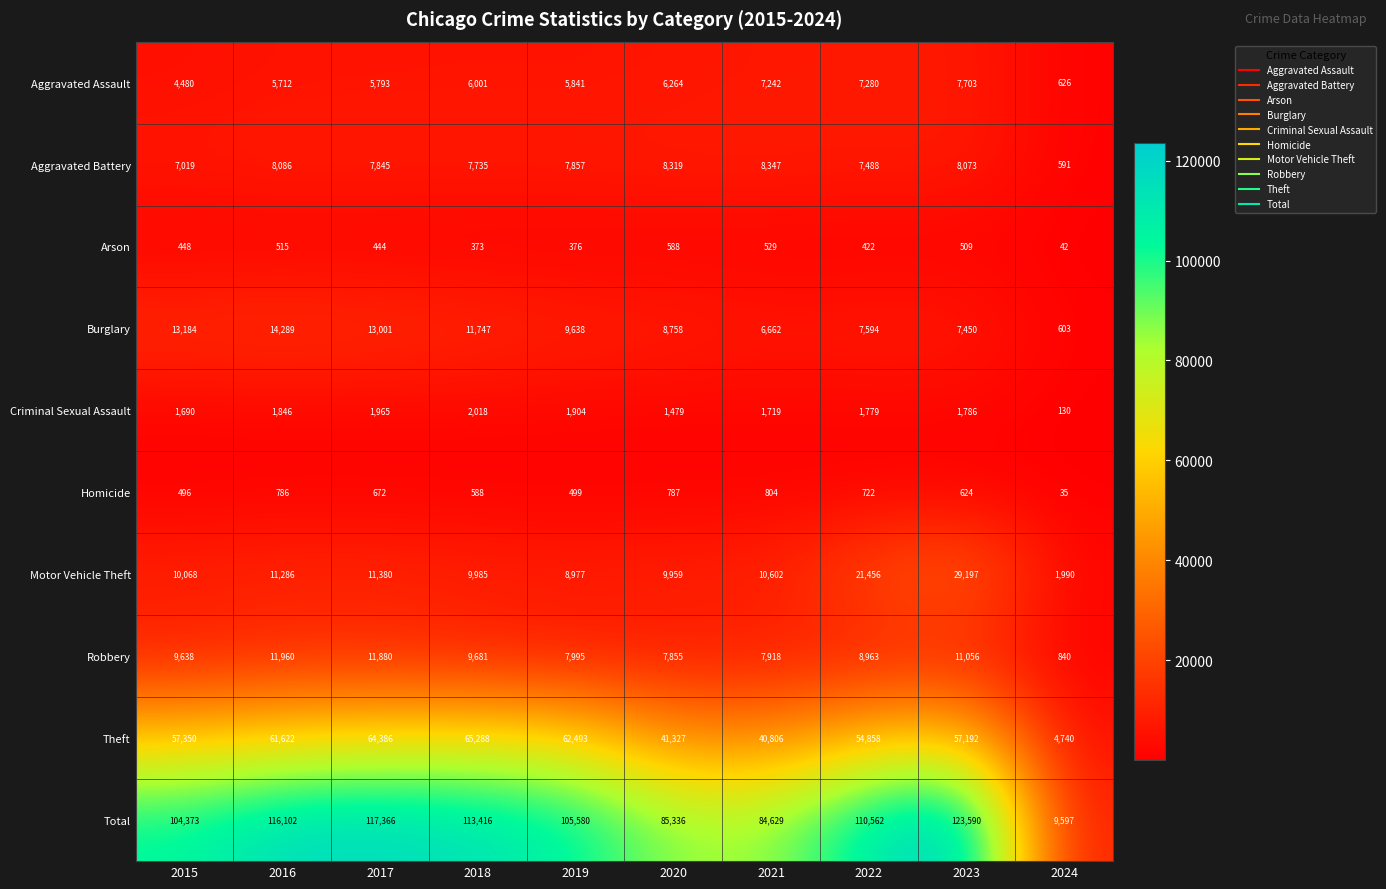

Where is Robbery nearest to the value 6400?

2020